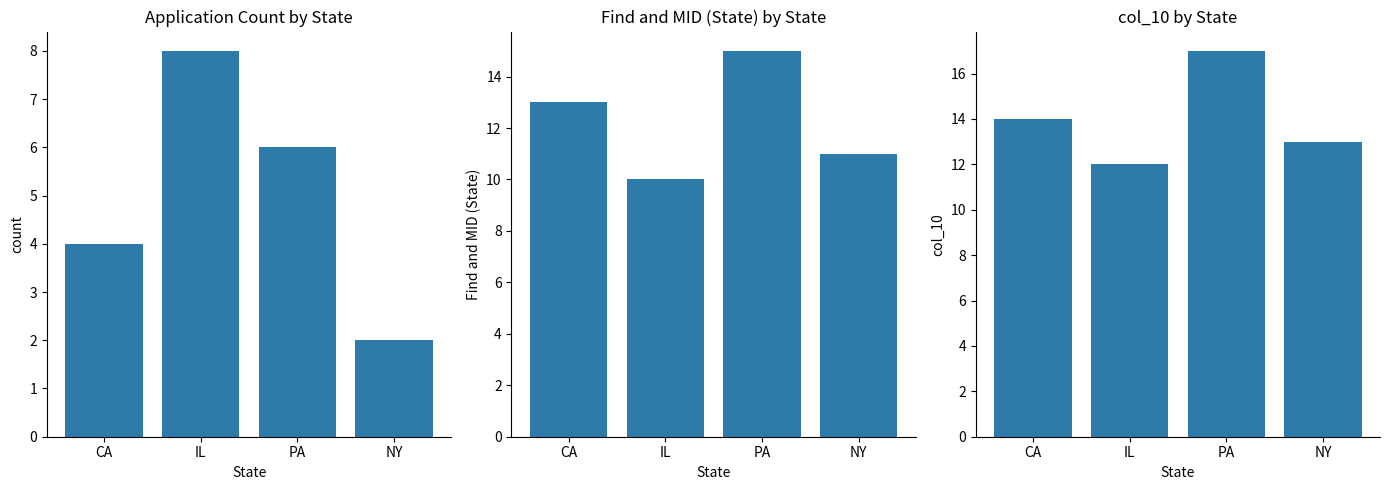

The Application Count series shows 2 at IL. True or false?

False